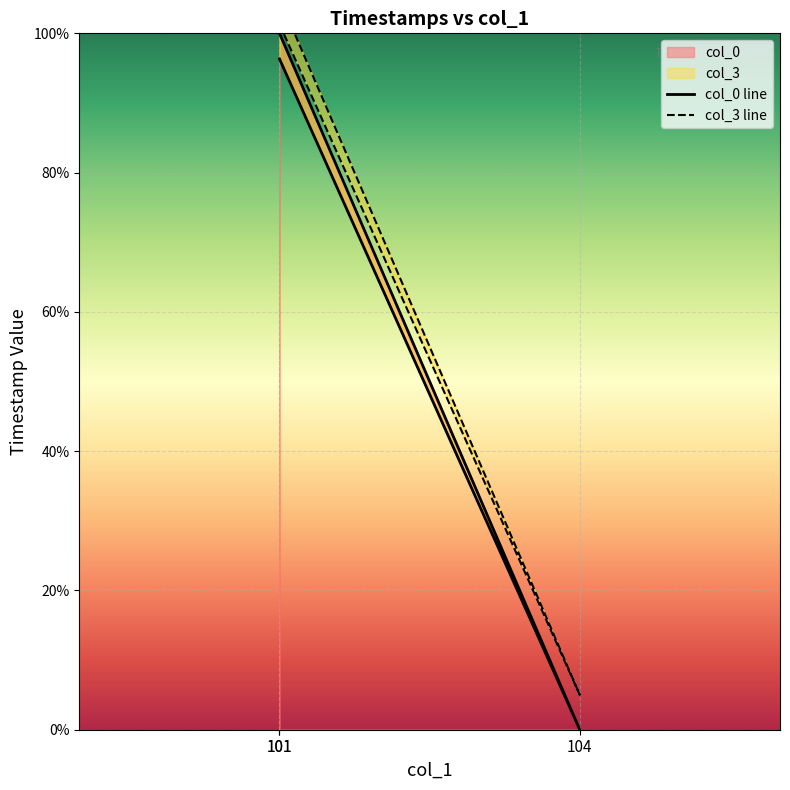

At which category is the sum across all series the highest?

101